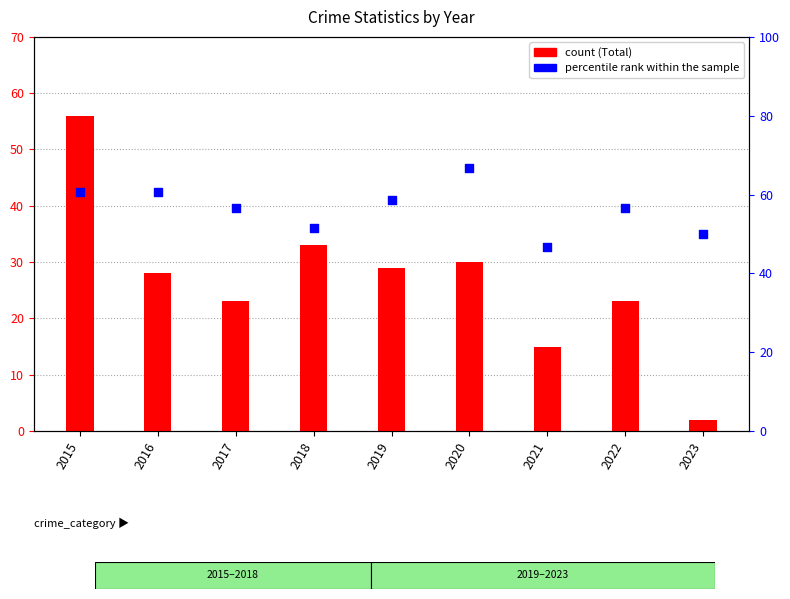

At which category is the sum across all series the highest?

2015